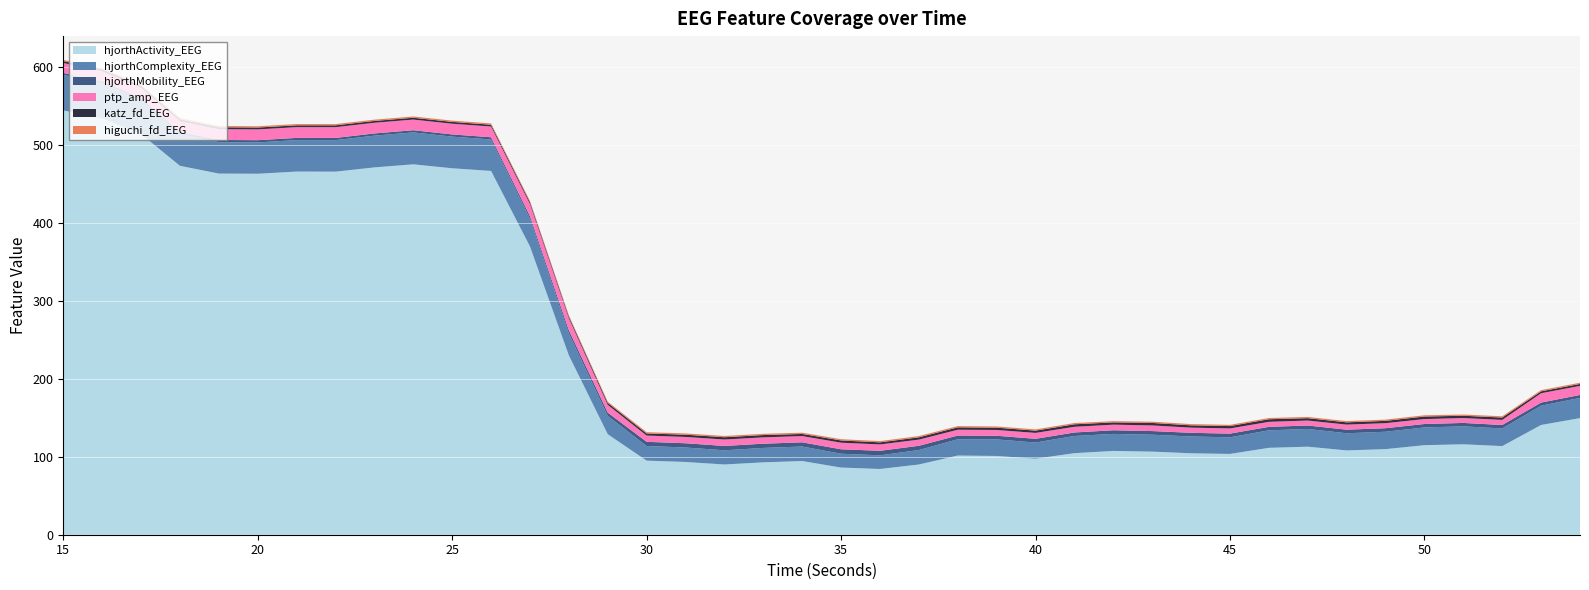

Reading left to right, extract all data points from this chart.

higuchi_fd_EEG: 15=1.6	16=1.6	17=1.6	18=1.7	19=1.7	20=1.7	21=1.7	22=1.7	23=1.6	24=1.6	25=1.6	26=1.6	27=1.7	28=1.6	29=1.6	30=1.6	31=1.6	32=1.6	33=1.6	34=1.6	35=1.6	36=1.6	37=1.6	38=1.6	39=1.6	40=1.6	41=1.6	42=1.6	43=1.6	44=1.6	45=1.6	46=1.6	47=1.6	48=1.6	49=1.6	50=1.6	51=1.6	52=1.6	53=1.6	54=1.6
katz_fd_EEG: 15=2.4	16=2.4	17=2.4	18=2.4	19=2.4	20=2.4	21=2.3	22=2.3	23=2.3	24=2.3	25=2.3	26=2.3	27=2.3	28=2.2	29=2.5	30=2.7	31=2.9	32=2.9	33=3.0	34=2.7	35=2.9	36=2.7	37=2.9	38=3.0	39=2.9	40=2.9	41=3.2	42=2.9	43=3.2	44=3.0	45=3.0	46=3.3	47=3.1	48=2.9	49=3.0	50=3.3	51=2.9	52=3.0	53=2.4	54=2.5
hjorthMobility_EEG: 15=2.5	16=2.5	17=2.6	18=2.8	19=2.8	20=2.8	21=2.8	22=2.8	23=2.8	24=2.8	25=2.8	26=2.8	27=3.2	28=4.0	29=4.2	30=5.4	31=5.5	32=5.6	33=5.4	34=5.4	35=5.7	36=5.8	37=5.4	38=4.8	39=4.7	40=4.8	41=4.5	42=4.7	43=4.7	44=4.7	45=4.7	46=4.5	47=4.4	48=4.6	49=4.5	50=4.4	51=4.4	52=4.5	53=4.0	54=3.8
hjorthComplexity_EEG: 15=45.6	16=45.0	17=43.6	18=40.9	19=40.3	20=40.2	21=40.4	22=40.4	23=40.8	24=40.9	25=40.6	26=40.4	27=35.7	28=28.2	29=23.5	30=18.8	31=18.6	32=18.2	33=18.5	34=18.6	35=17.7	36=17.5	37=18.6	38=20.9	39=21.2	40=20.7	41=22.1	42=21.8	43=21.7	44=21.6	45=21.3	46=22.5	47=22.7	48=22.0	49=22.3	50=22.8	51=23.0	52=22.6	53=24.8	54=25.9
ptp_amp_EEG: 15=12.8	16=12.9	17=13.2	18=13.7	19=13.9	20=13.9	21=13.8	22=13.8	23=13.7	24=13.7	25=13.8	26=13.8	27=15.5	28=15.5	29=10.0	30=8.0	31=8.1	32=8.2	33=8.1	34=8.0	35=8.4	36=8.2	37=7.9	38=7.4	39=7.4	40=7.6	41=7.3	42=7.2	43=7.2	44=6.6	45=6.6	46=6.4	47=6.4	48=6.5	49=6.5	50=6.3	51=6.3	52=6.5	53=12.0	54=11.6
hjorthActivity_EEG: 15=544.3	16=534.1	17=514.0	18=473.2	19=463.3	20=463.1	21=465.8	22=465.7	23=471.2	24=475.2	25=470.1	26=466.7	27=369.9	28=230.1	29=128.9	30=95.0	31=93.3	32=90.1	33=92.9	34=94.5	35=86.2	36=84.3	37=90.1	38=101.6	39=101.0	40=97.5	41=104.6	42=107.5	43=106.6	44=104.5	45=103.7	46=111.5	47=112.9	48=108.1	49=109.8	50=114.9	51=116.0	52=113.7	53=140.8	54=149.6